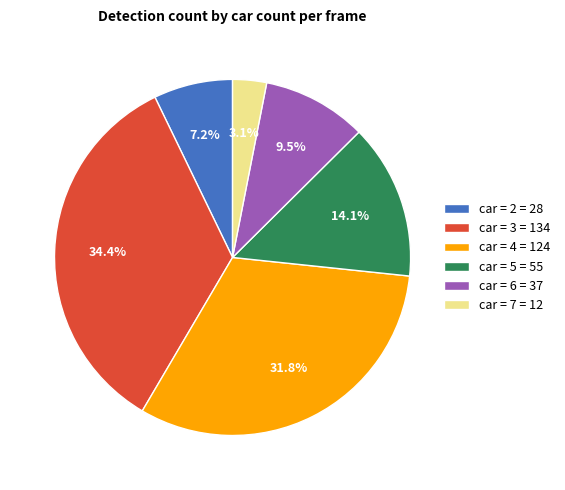

What percentage do car = 3 and car = 5 together represent?

48.5%